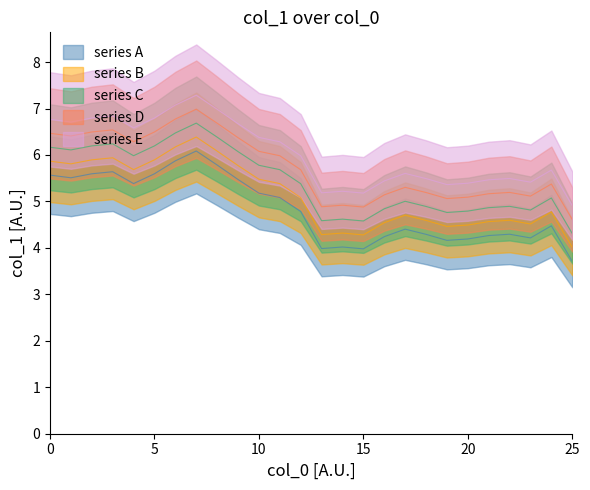

What is the difference between the second highest and second lowest values?

1.9